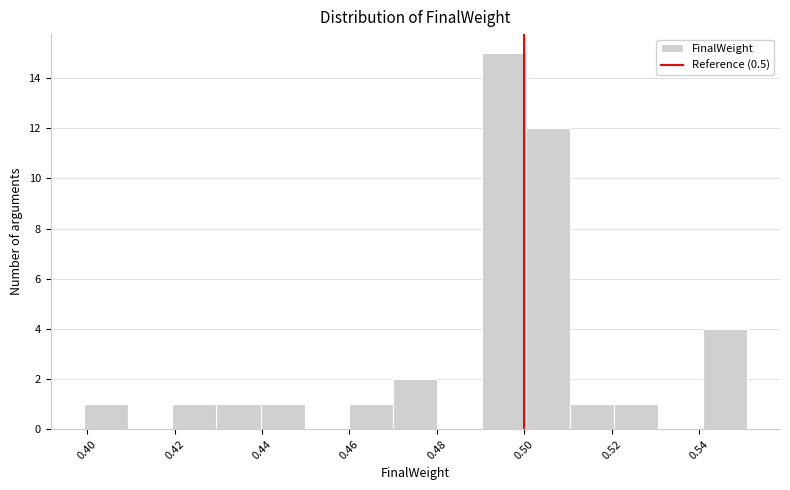

Reading left to right, list every bar in this chart as the range it spans on the x-axis followed by its height. Neither the bar edges nor the heights are printed on the chart, so give them approximately, as read against the axes.

0.40 to 0.41: 1
0.41 to 0.42: 0
0.42 to 0.43: 1
0.43 to 0.44: 1
0.44 to 0.45: 1
0.45 to 0.46: 0
0.46 to 0.47: 1
0.47 to 0.48: 2
0.48 to 0.49: 0
0.49 to 0.50: 15
0.50 to 0.51: 12
0.51 to 0.52: 1
0.52 to 0.53: 1
0.53 to 0.54: 0
0.54 to 0.55: 4